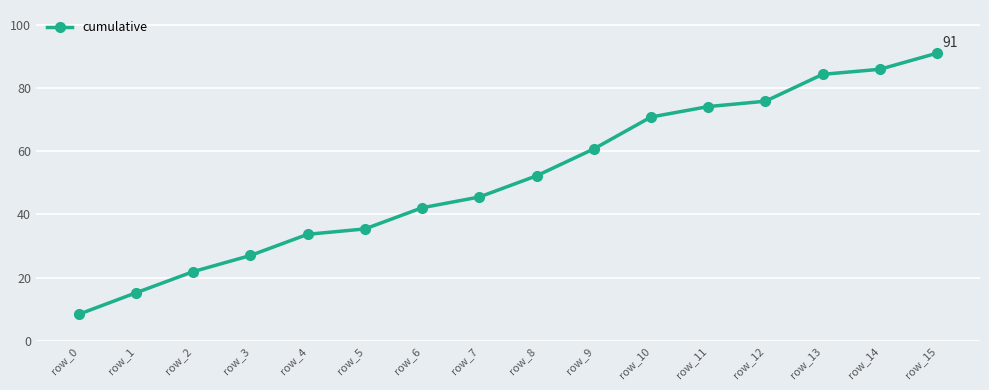

List the labels in order of value, smallest first.

row_0, row_1, row_2, row_3, row_4, row_5, row_6, row_7, row_8, row_9, row_10, row_11, row_12, row_13, row_14, row_15